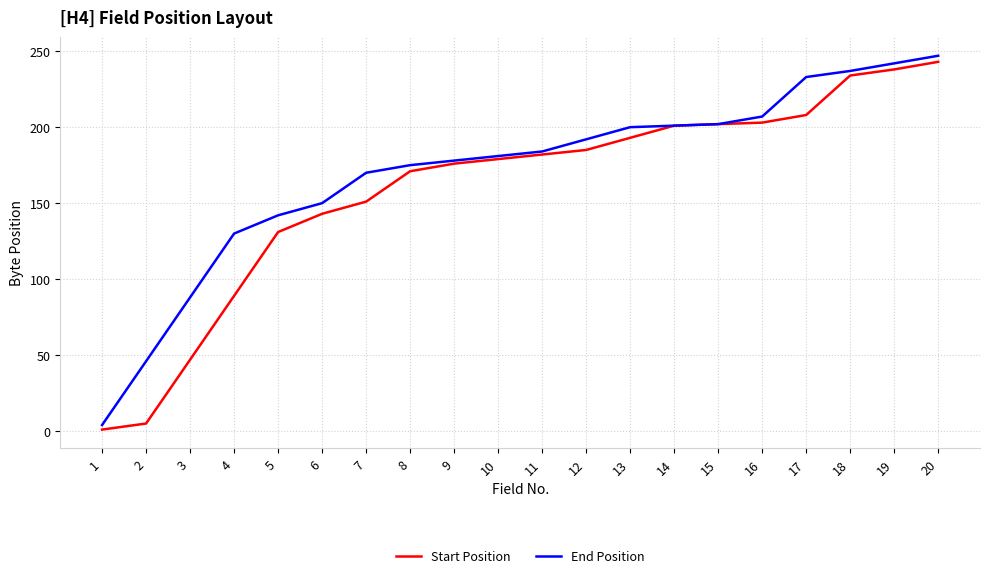

True or false: End Position has a value of 348 at 20.

False